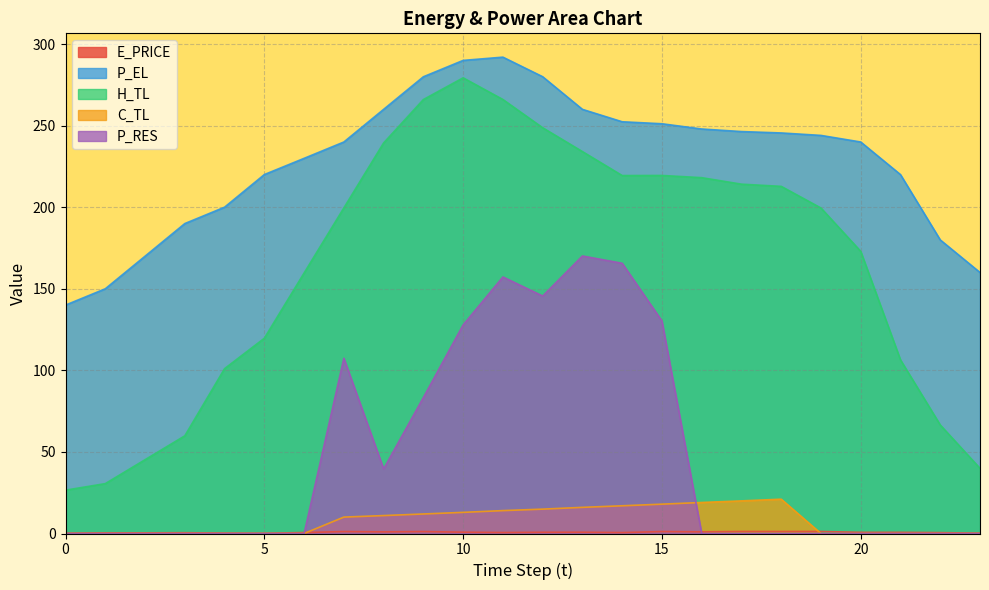

What is the difference between the maximum and minimum values in the P_RES series?

170.1